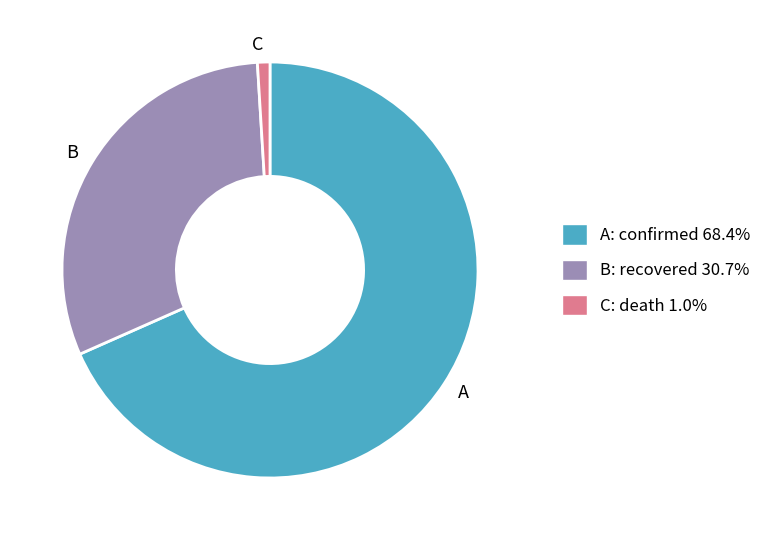

Which category has the biggest portion of the pie?

A